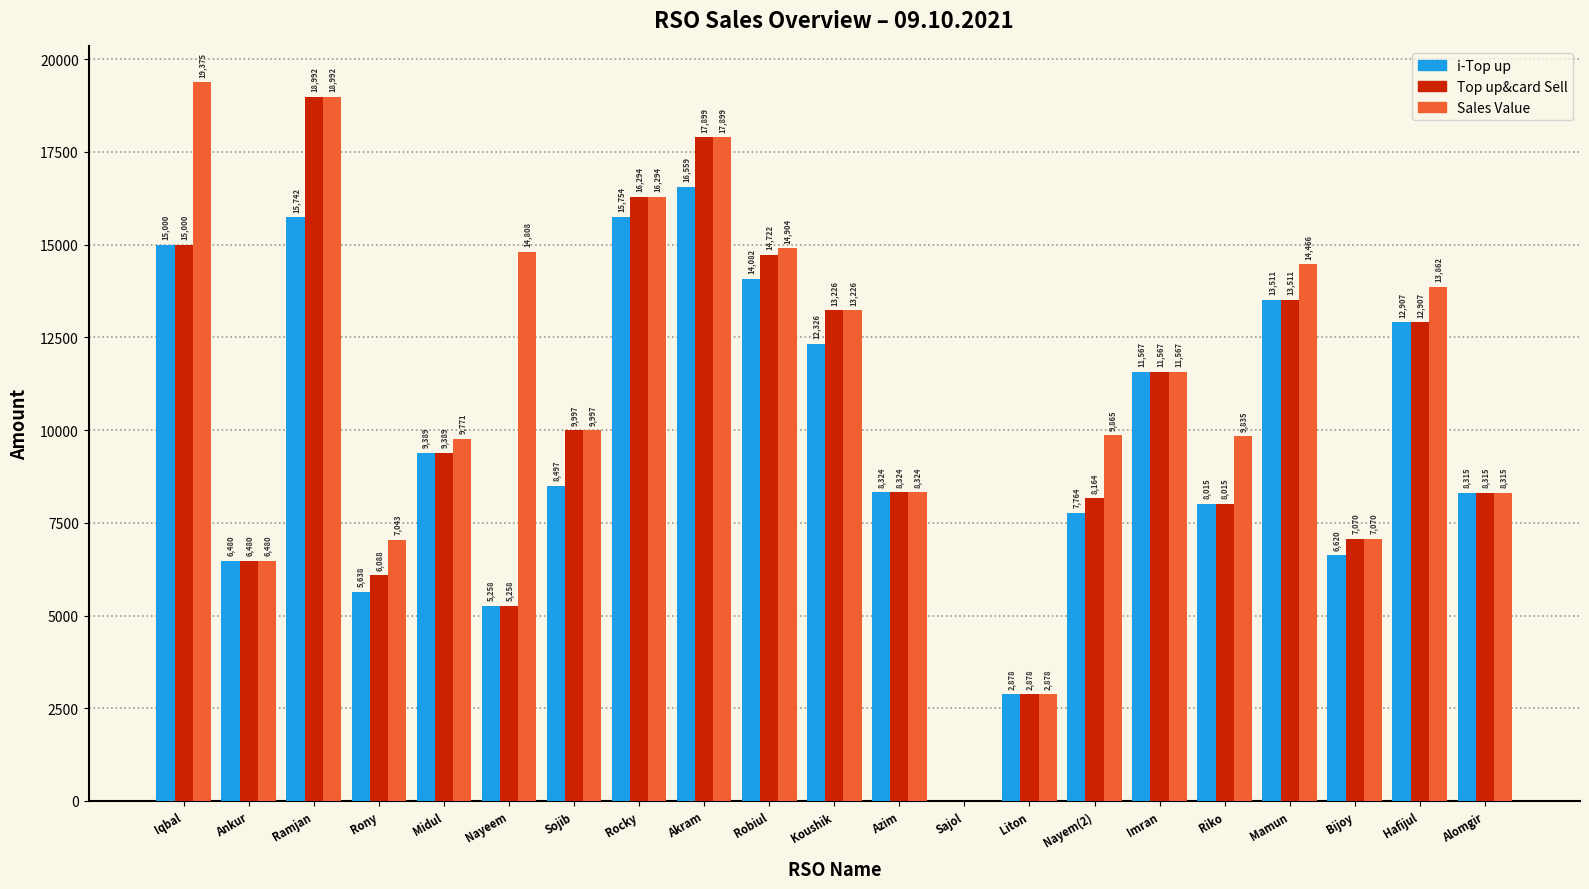

What value does the i-Top up series have at Nayem(2)?

7764